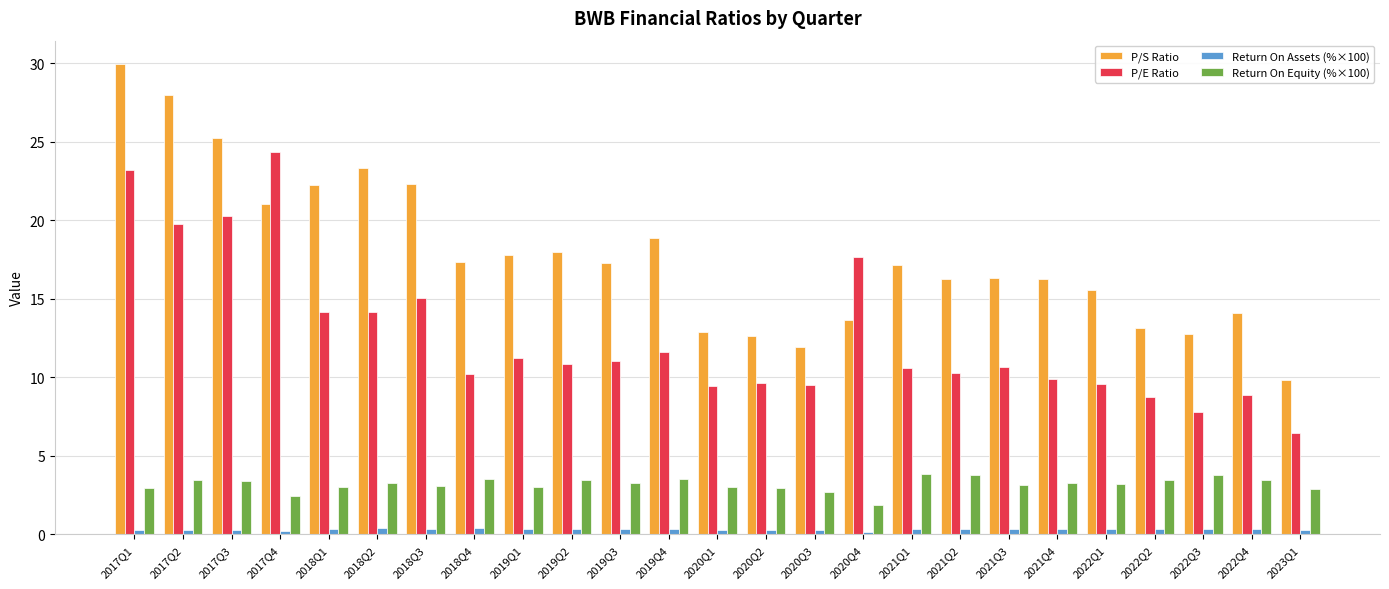

What is the difference between the Return On Equity (%×100) values at 2020Q1 and 2019Q2?

0.5